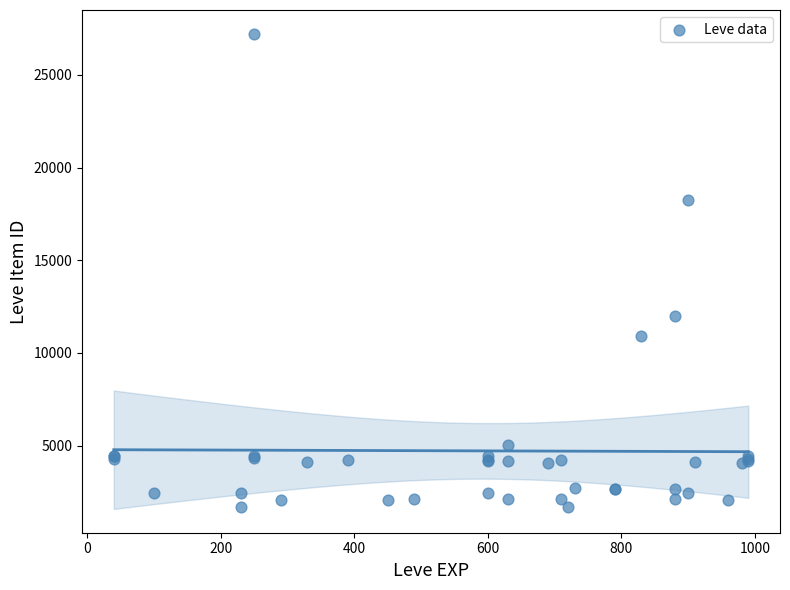

What Y value in the scatter plot is closest to 14448?

12018